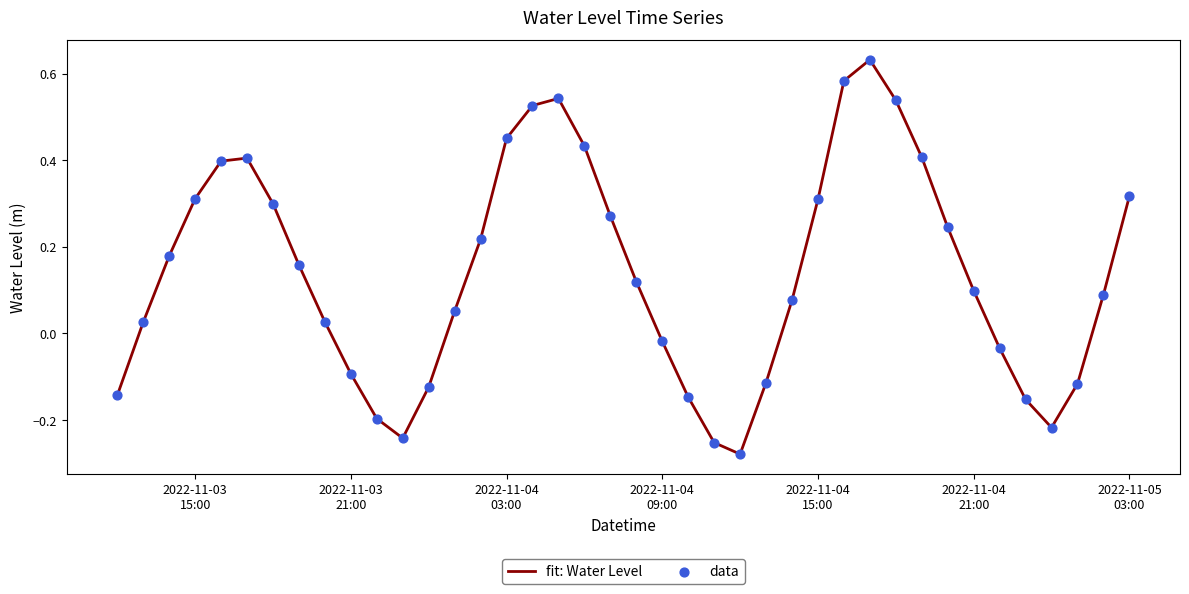

What is the difference between the maximum and minimum values?

0.9